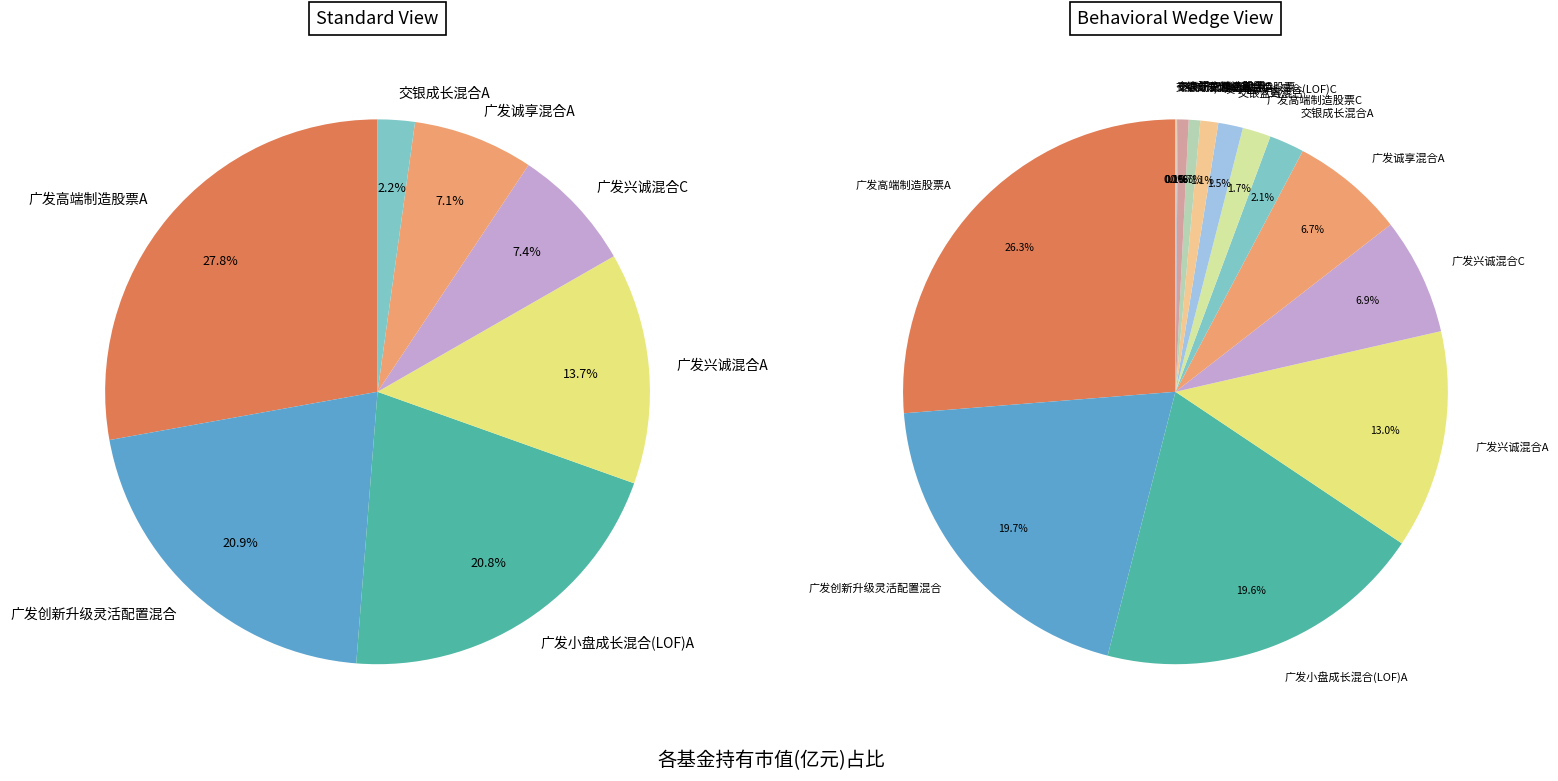

Is 广发兴诚混合C the majority of the pie?

No